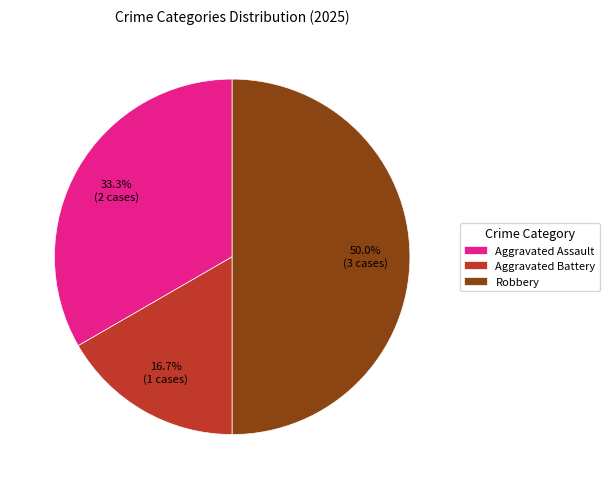

The Aggravated Assault slice represents 33% of the pie. True or false?

True